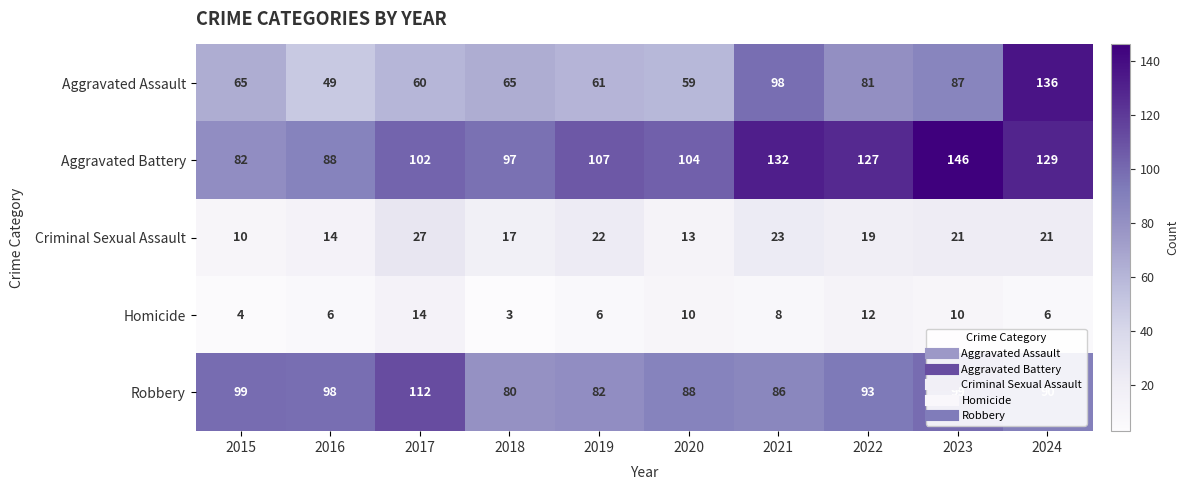

What is the sum of all Aggravated Battery values?

1114